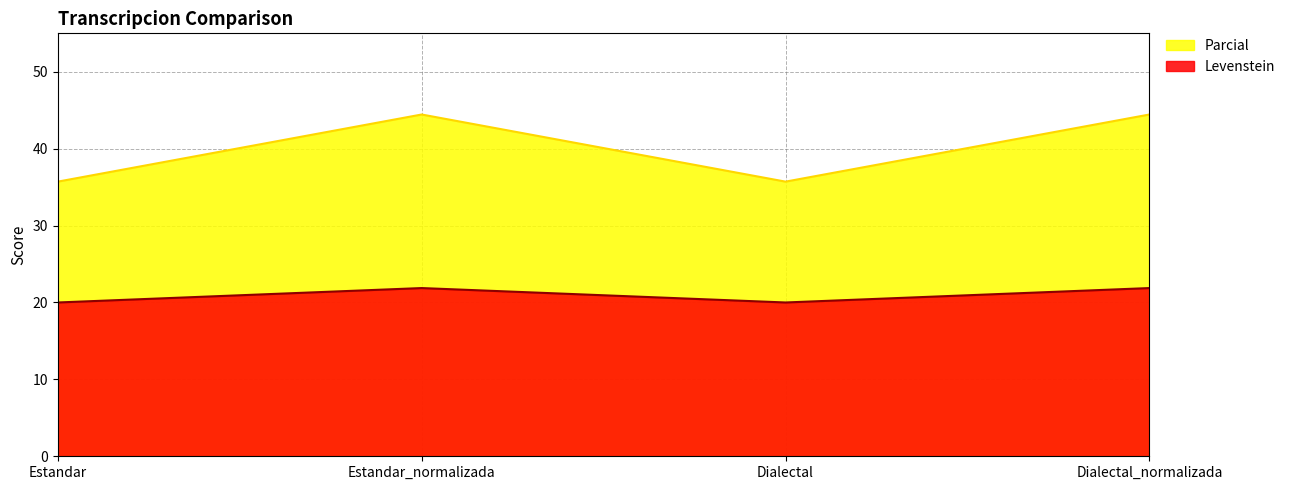

True or false: Parcial and Levenstein cross at least once.

False